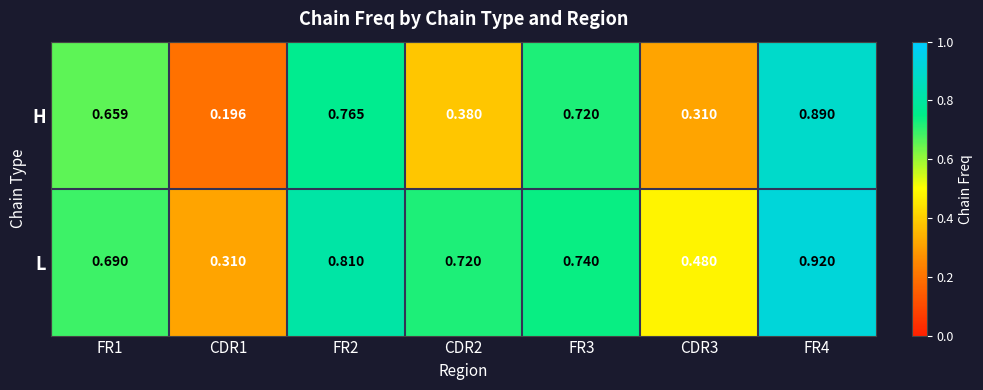

At CDR2, list the series in order from largest to smallest.

L, H